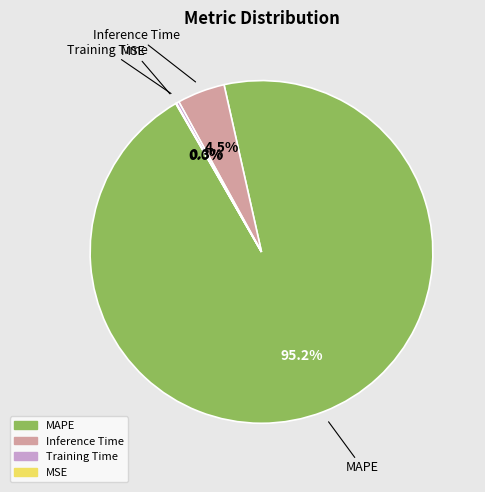

Is there a majority slice in this chart?

Yes